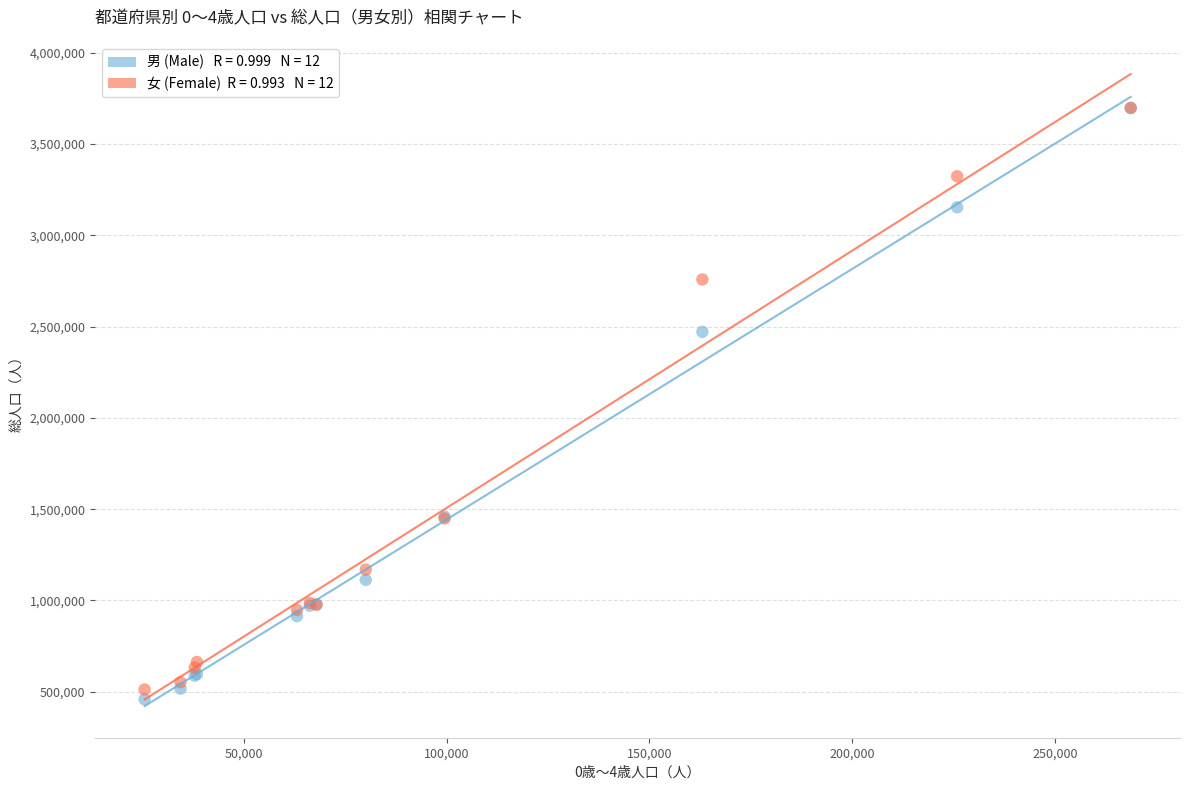

Across all series, what Y value is closest to 2078046?

2471013